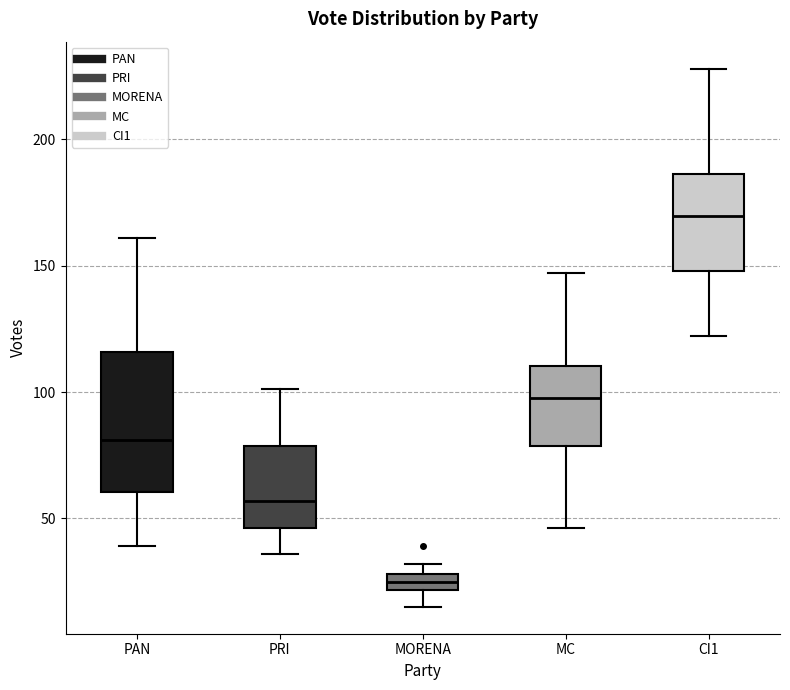

Where does the median line of the box for MC sit on the y-axis? The values are not printed on the chart, so give them approximately, as read against the axis.

100